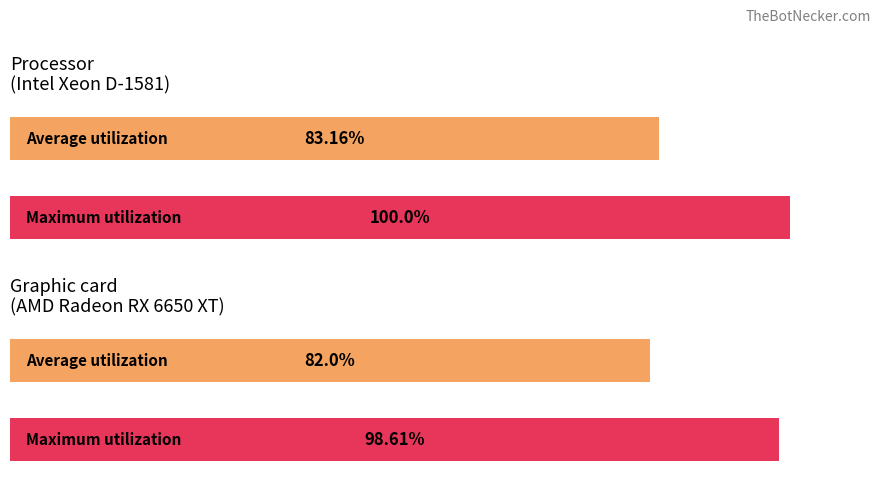

Count the number of categories in the chart.

4